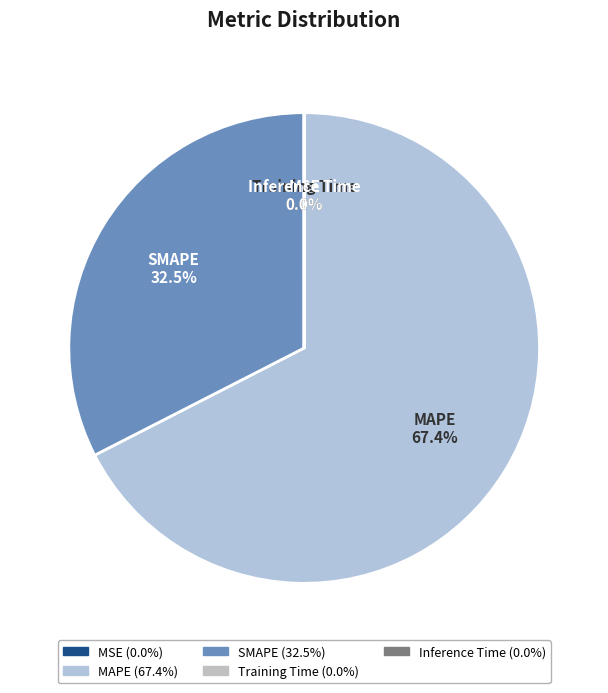

What is the largest slice in the pie chart?

MAPE